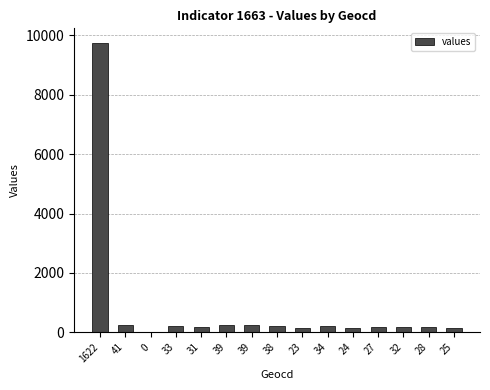

List the labels in order of value, largest first.

1622, 41, 39, 39, 38, 34, 33, 32, 31, 28, 27, 25, 24, 23, 0